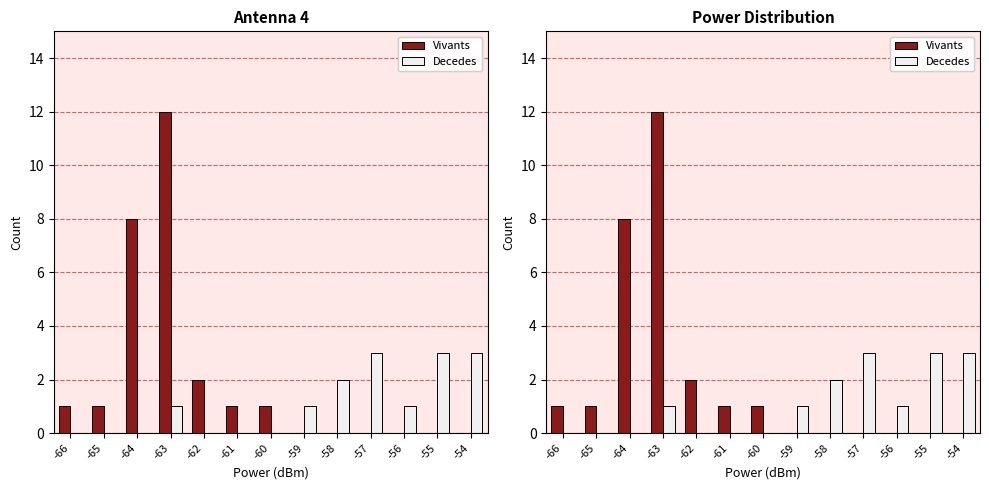

Are the bars grouped side by side (vs. stacked)?

Yes